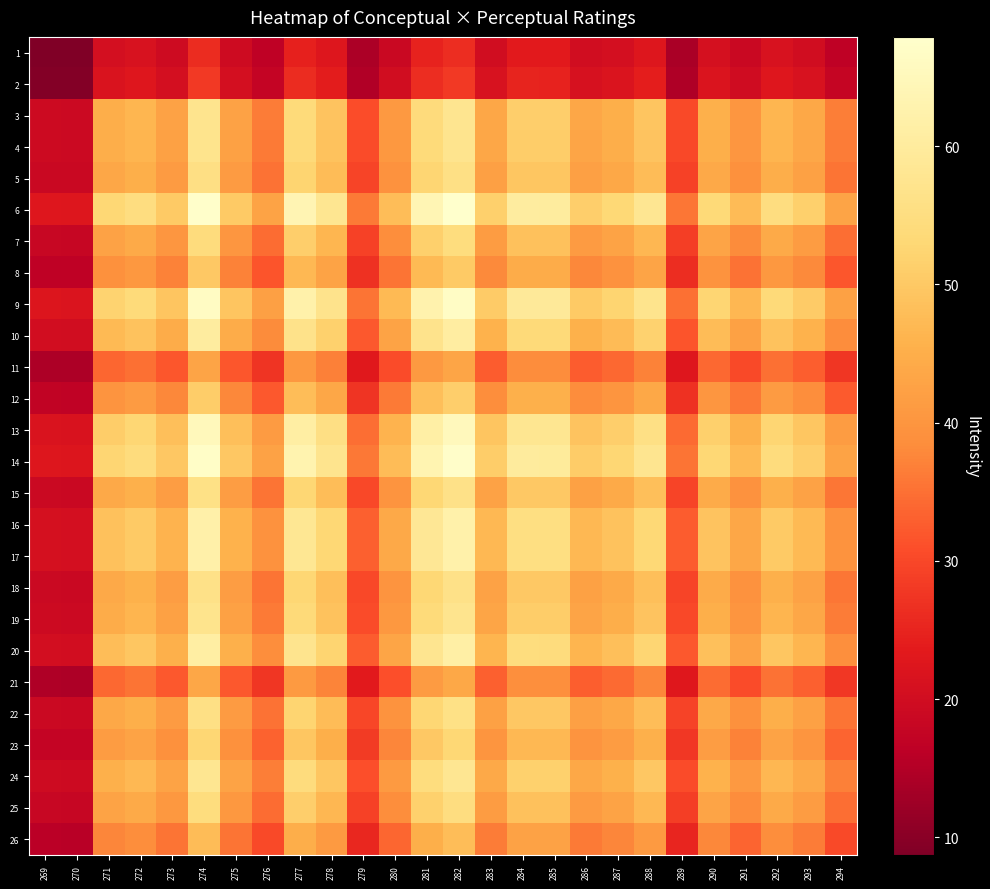

How many series are shown in this chart?

26